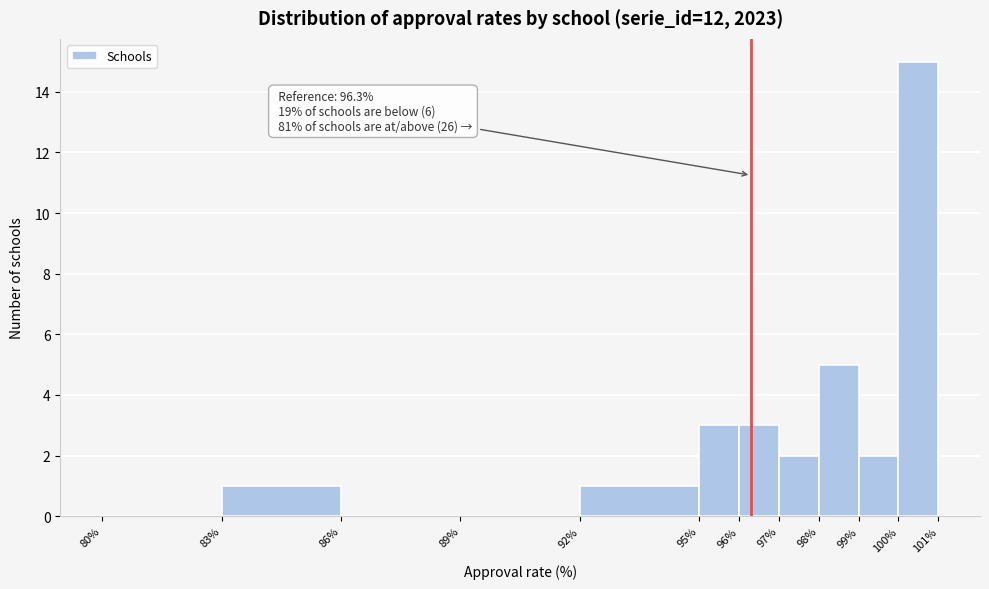

Which range on the x-axis has the tallest bar?

100% to 101%